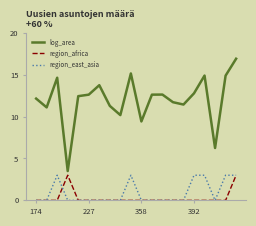

How many categories are shown in the chart?

20